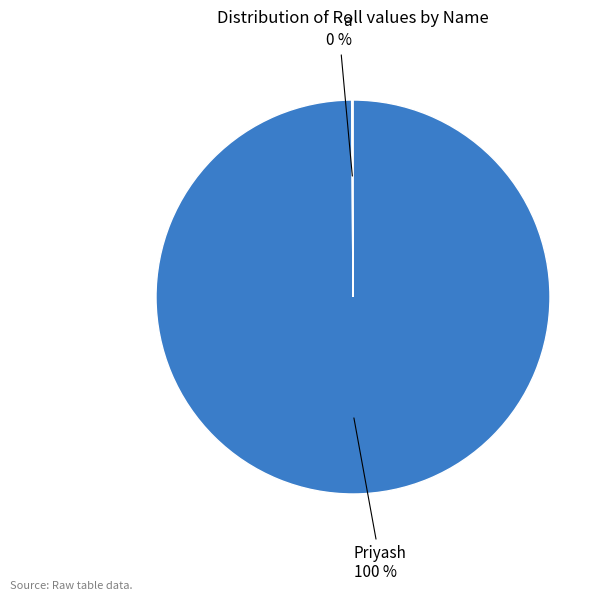

Rank the categories by value from highest to lowest.

Priyash, a